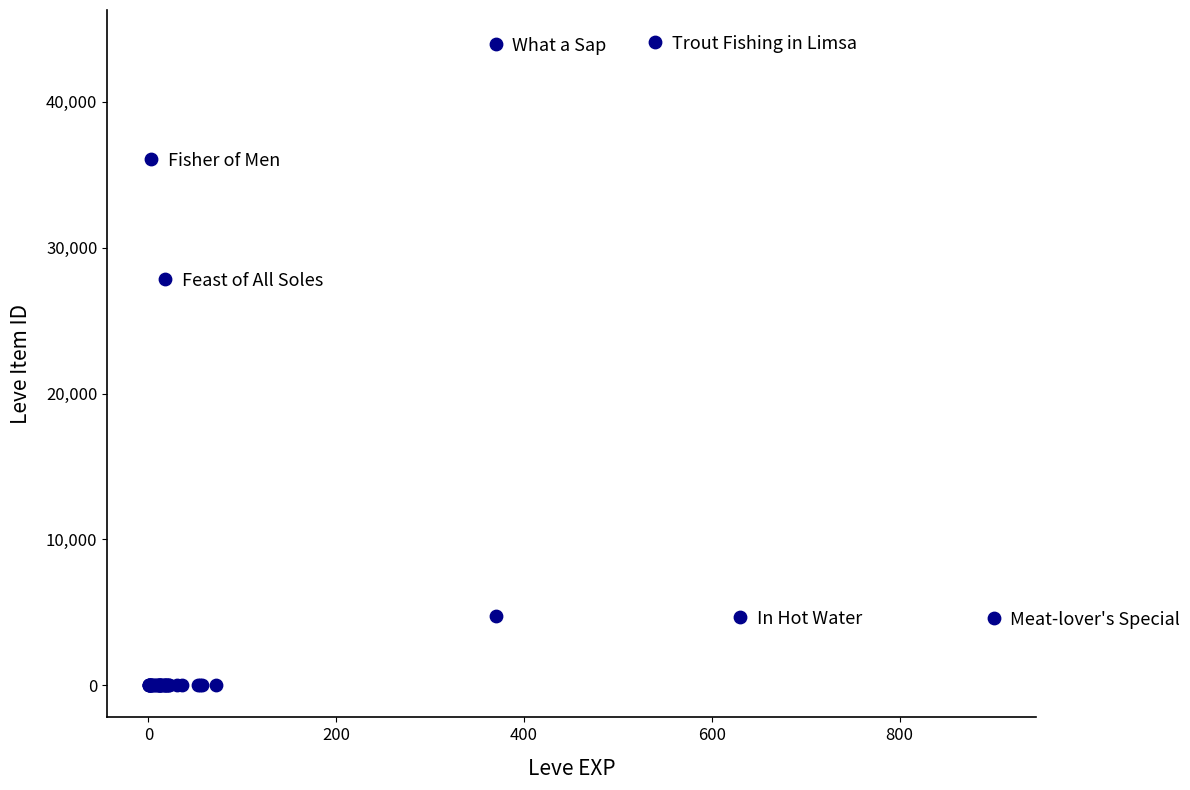

What Y value in the scatter plot is closest to 22048?

27884